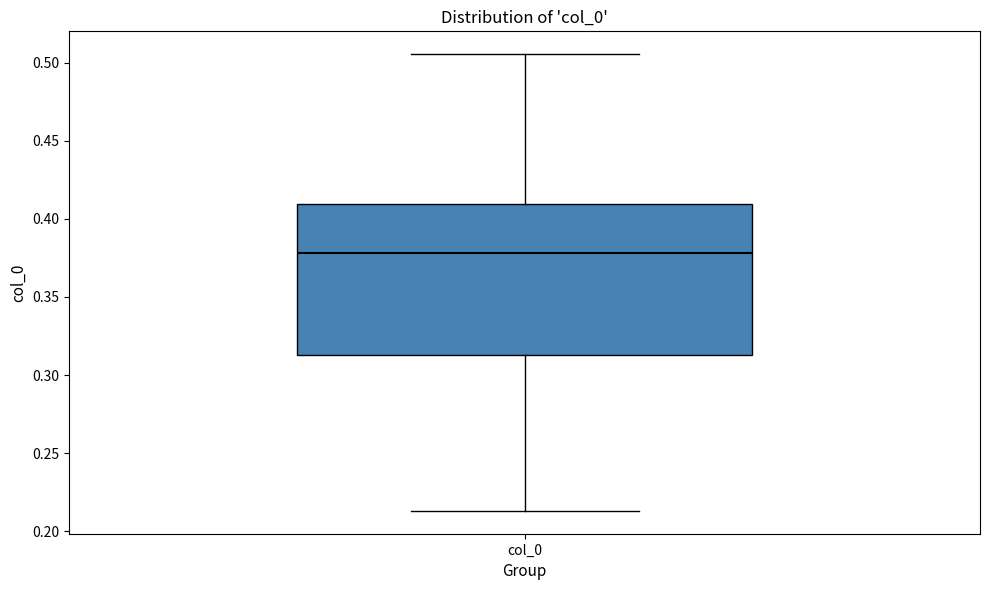

Transcribe this box plot: give where the median line is, the range the box spans, and where the two whiskers end, as read against the y-axis. The values are not printed on the chart, so give them approximately, as read against the axis.

median 0.380, box 0.315 to 0.410, whiskers 0.215 to 0.505